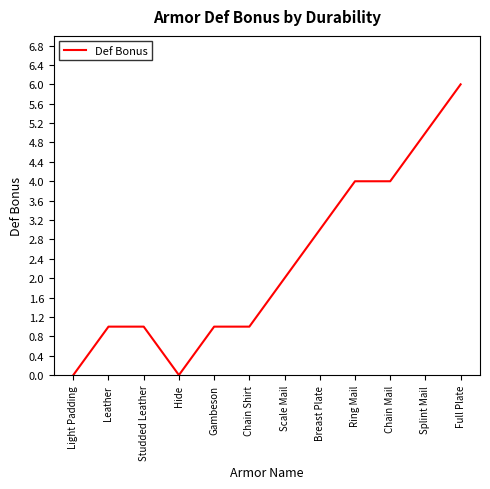

Where is the first local minimum?

Hide